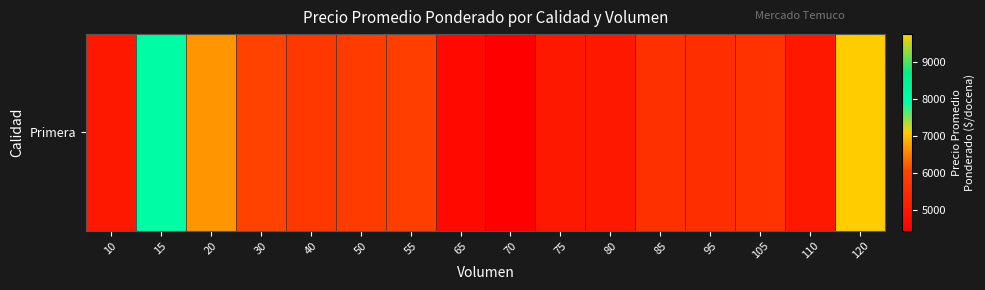

The value at 50 is 1392. True or false?

False